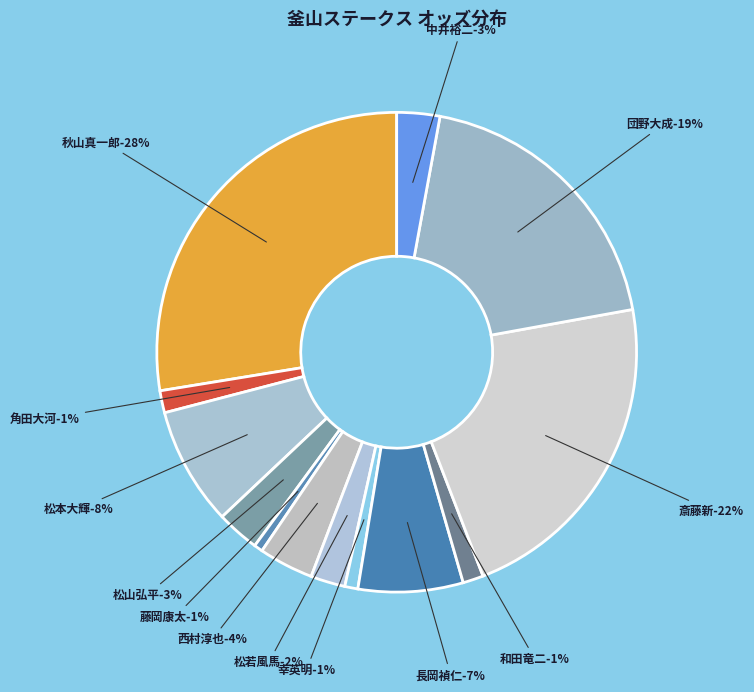

What percentage is the 団野大成 slice, to the nearest percent?

19%